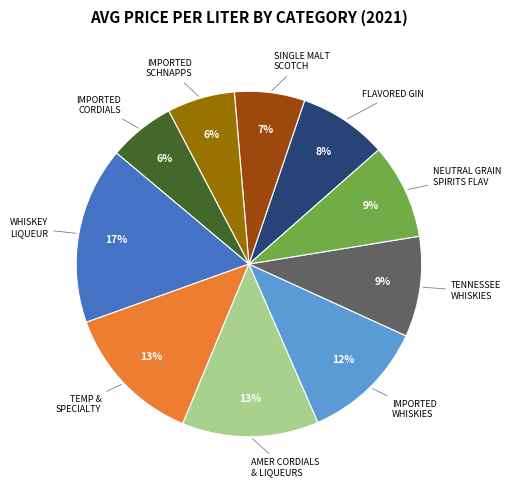

To the nearest percent, what is the average slice percentage?

10%